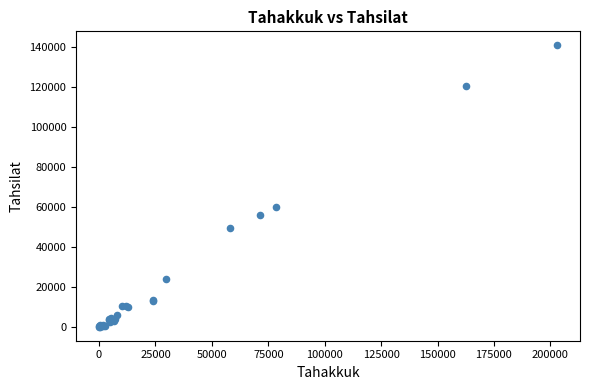

What Y value in the scatter plot is closest to 70360?

59884